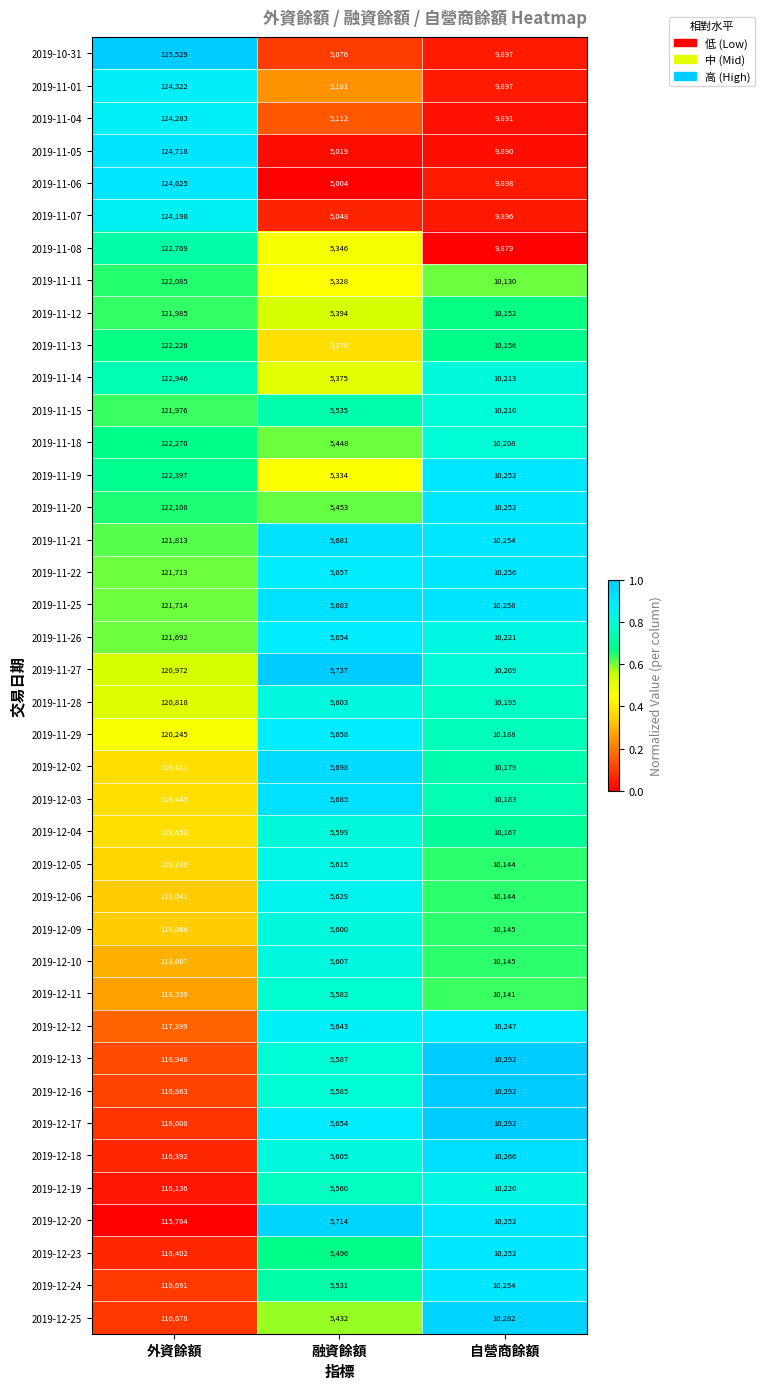

What is the difference between the maximum and minimum values in the 2019-12-06 series?

113412